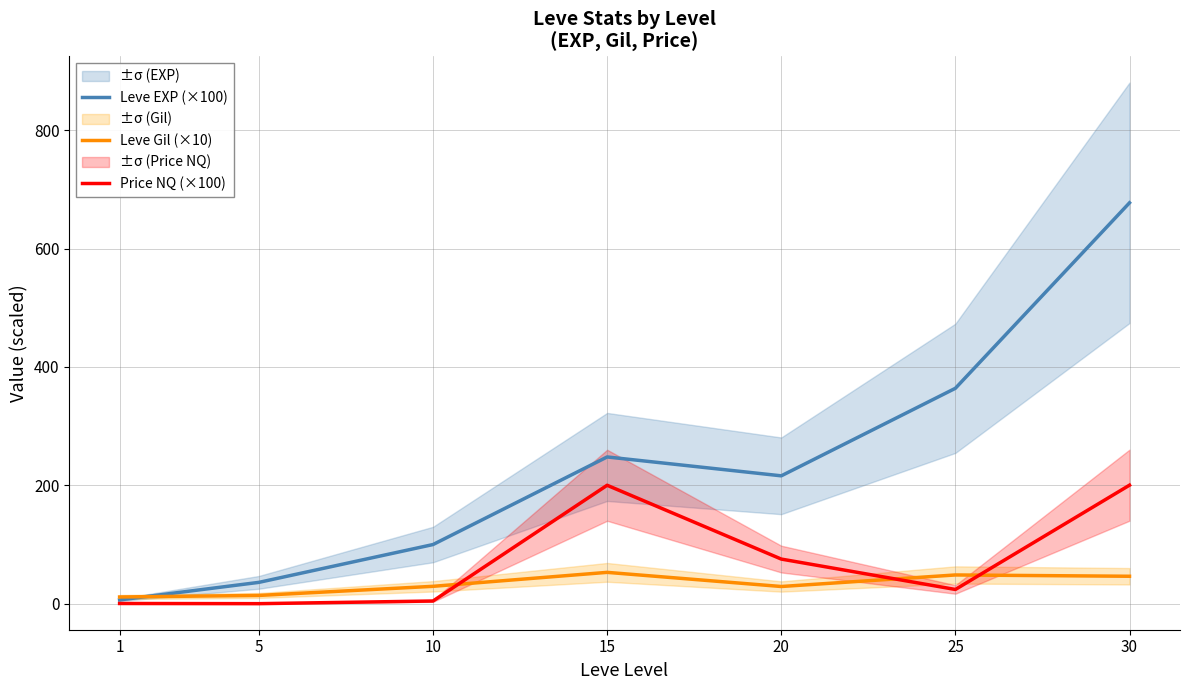

True or false: Leve Gil (×10) and Leve EXP (×100) cross at least once.

True